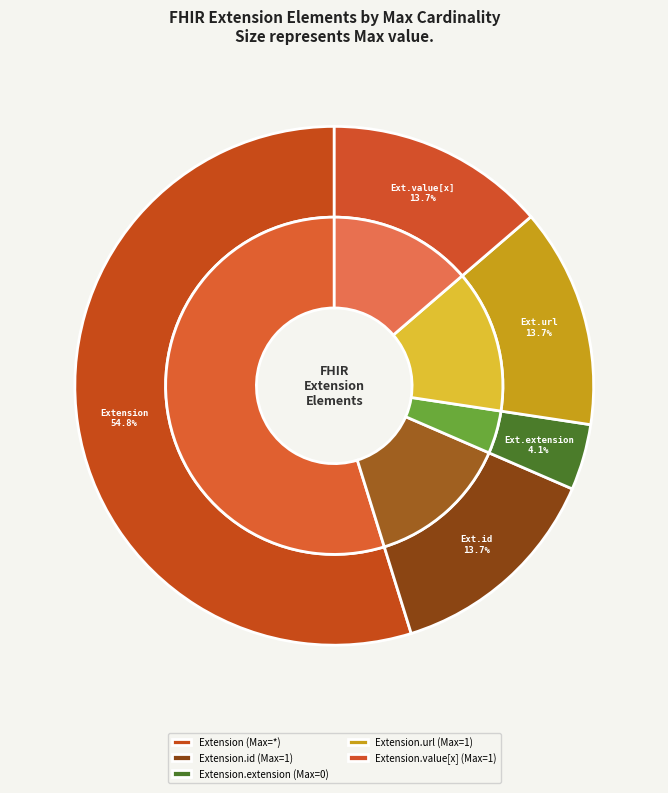

Is there a majority slice in this chart?

Yes